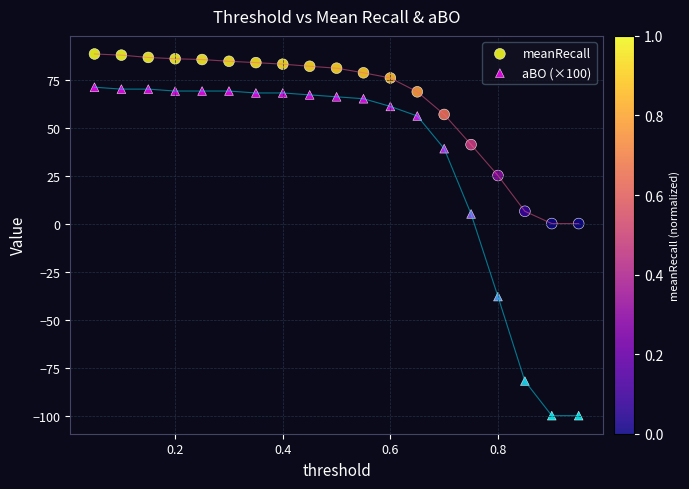

Across all data points, what is the range of Y values (max minus min)?

188.3